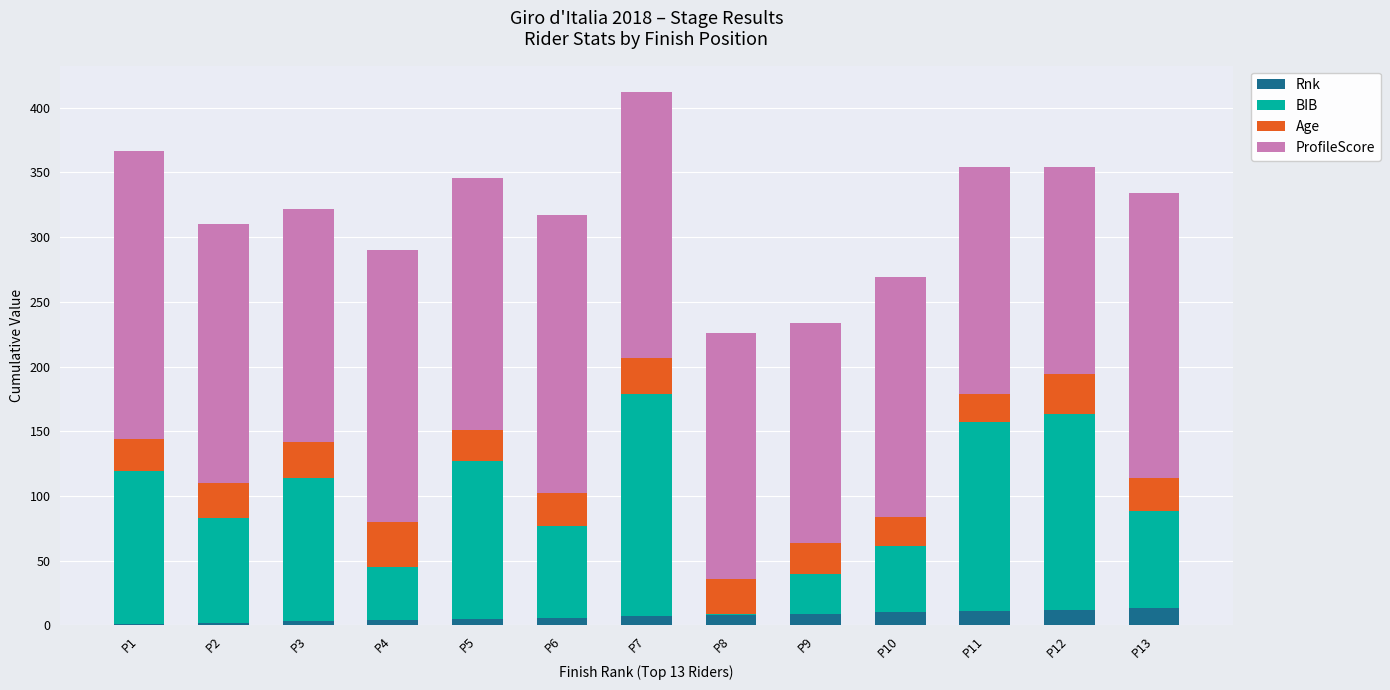

What is the maximum value for Rnk?

13